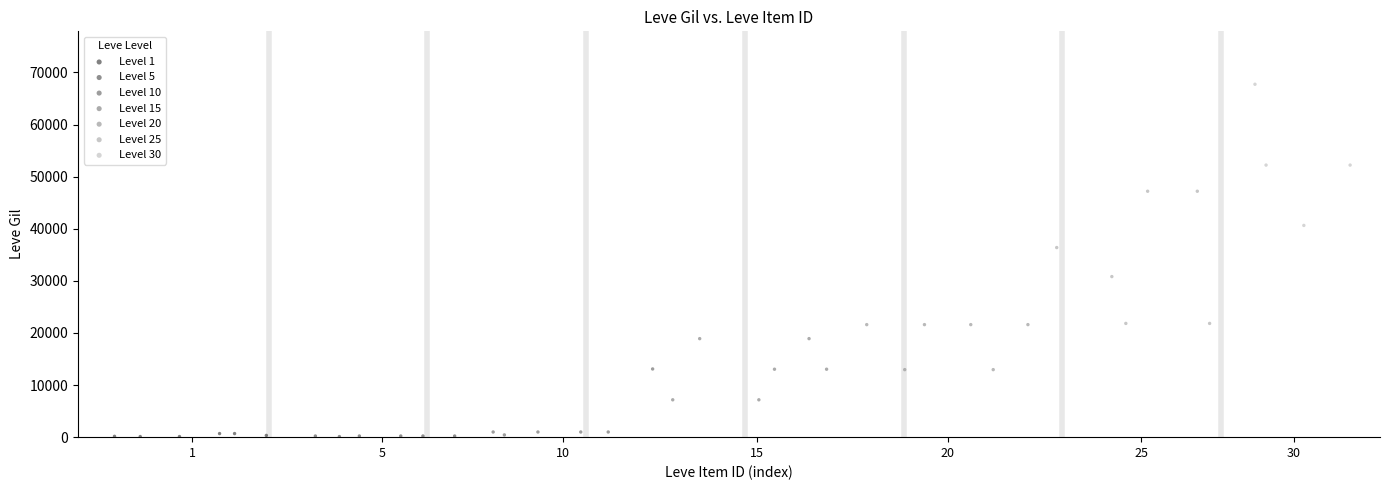

What are all the series names shown in the legend?

Level 1, Level 5, Level 10, Level 15, Level 20, Level 25, Level 30